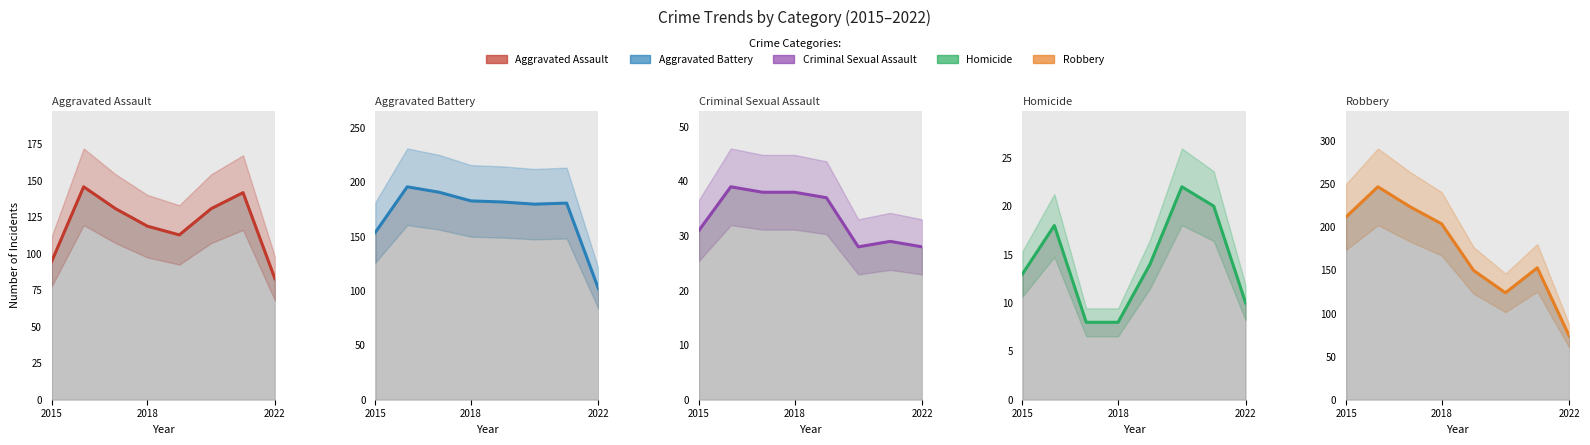

Which series has the largest range (max minus min)?

Robbery